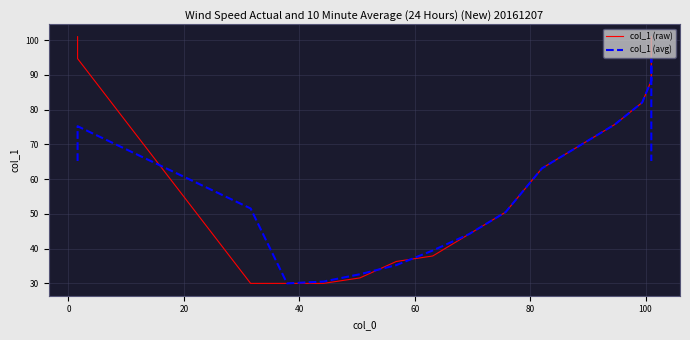

At how many categories does at least one series exceed 69?

8